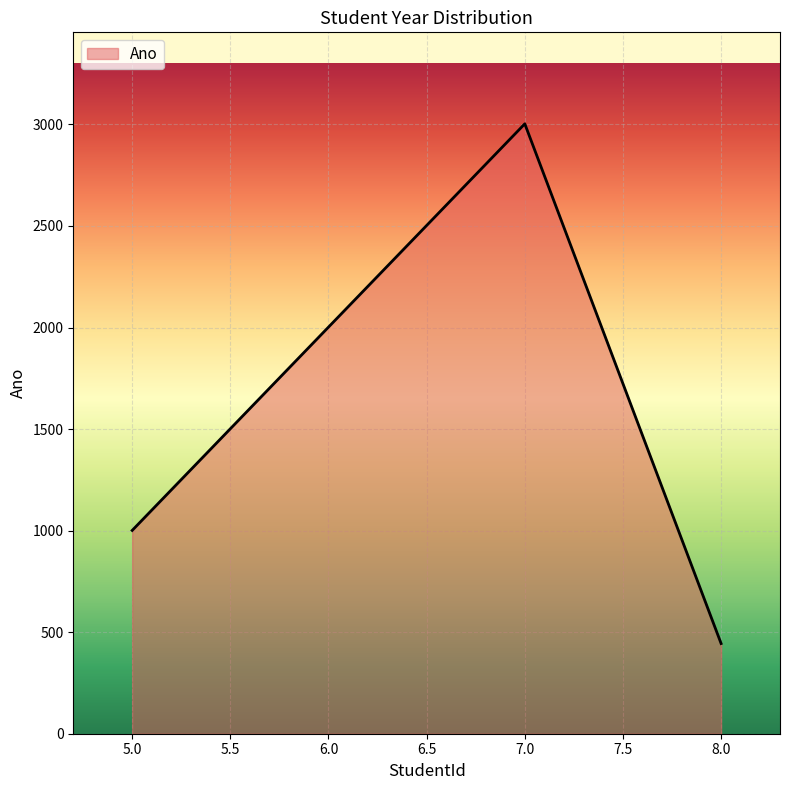

What is the difference between the values at 5.0 and 6.0?

1001